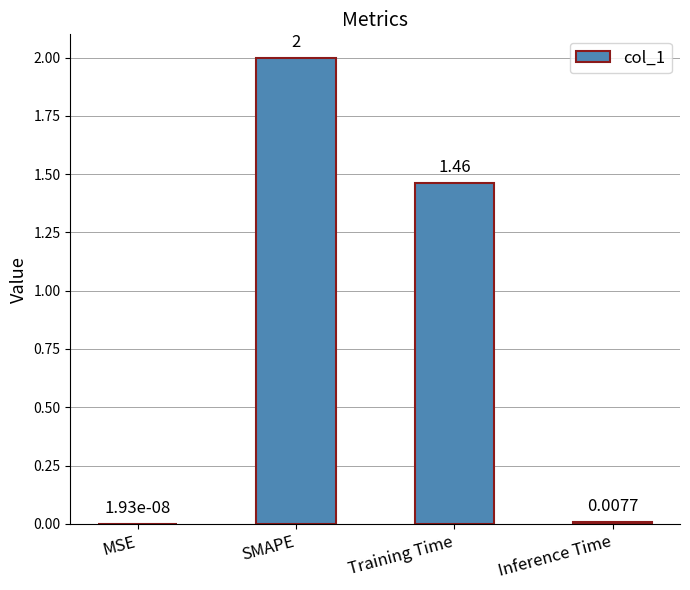

Between MSE and Inference Time, which is larger?

Inference Time